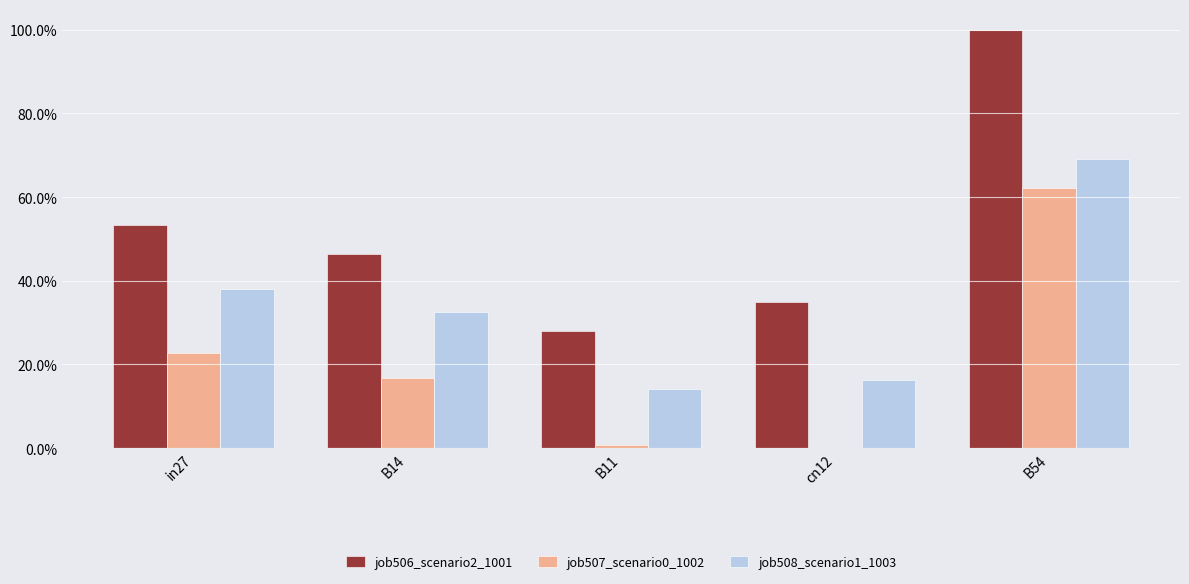

What is the difference between the second highest and minimum values in the job508_scenario1_1003 series?

0.2